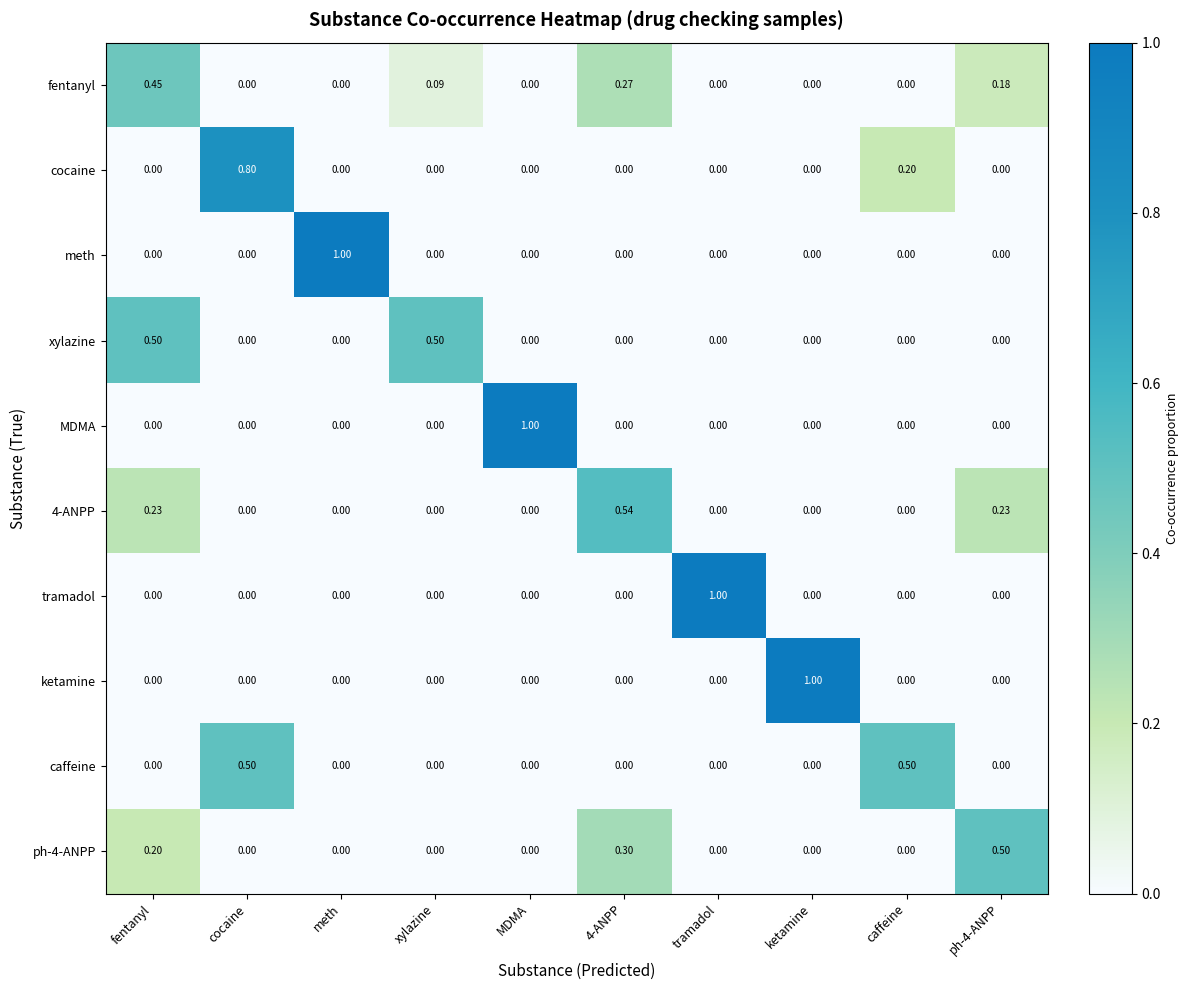

Between MDMA and ph-4-ANPP, which series saw the biggest shift?

MDMA